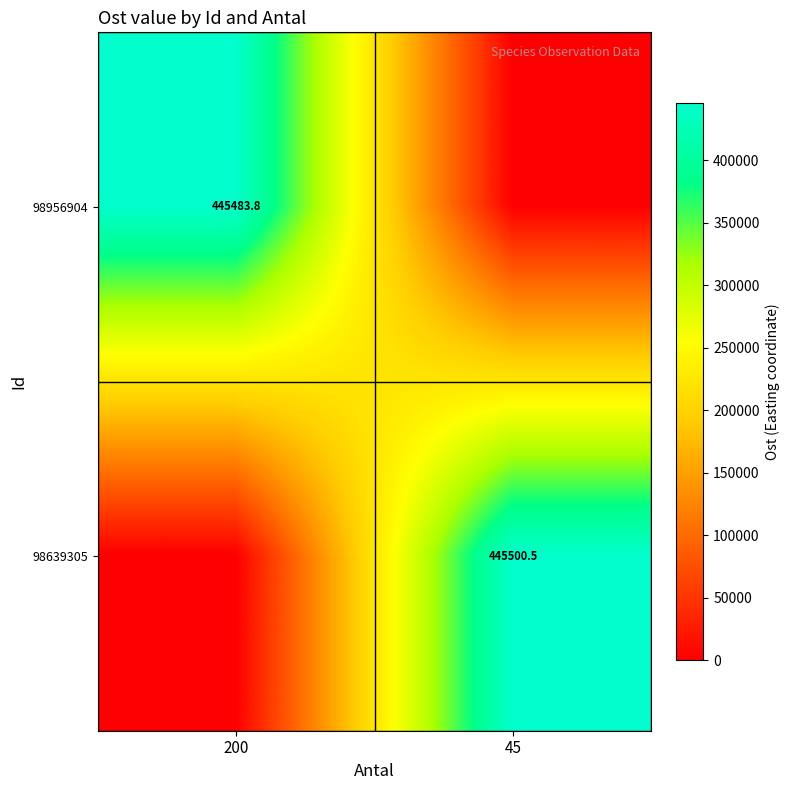

Is it true that 98956904 equals 445483.8 at 200?

True